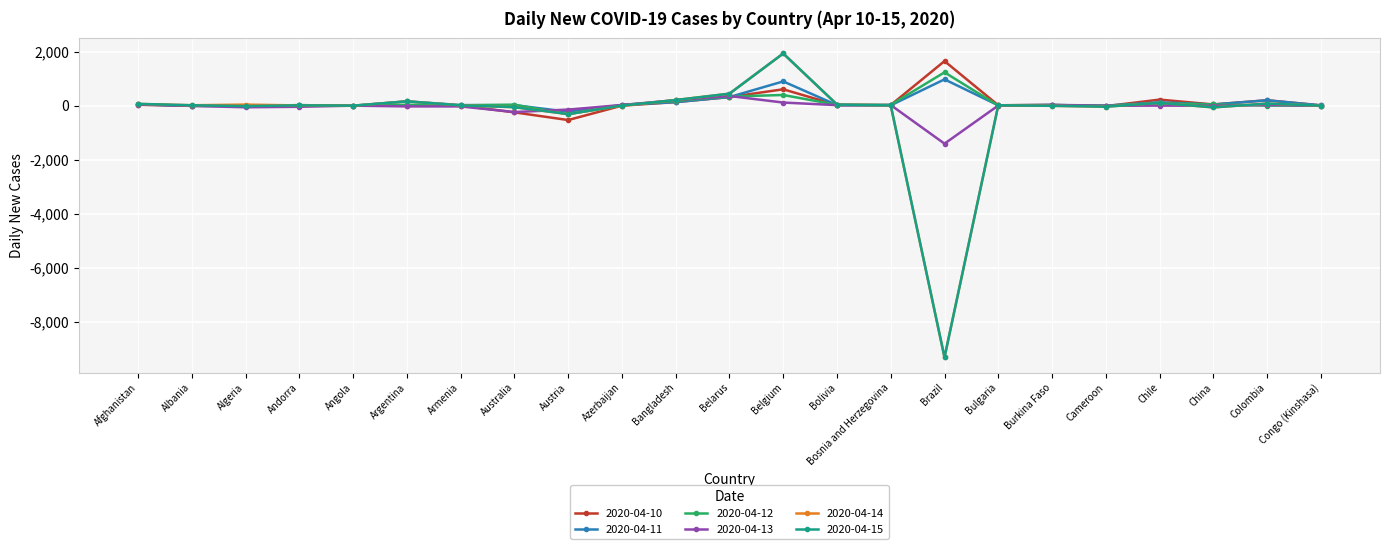

In 2020-04-11, how many points are lower than both neighbors (excluding endpoints)?

7